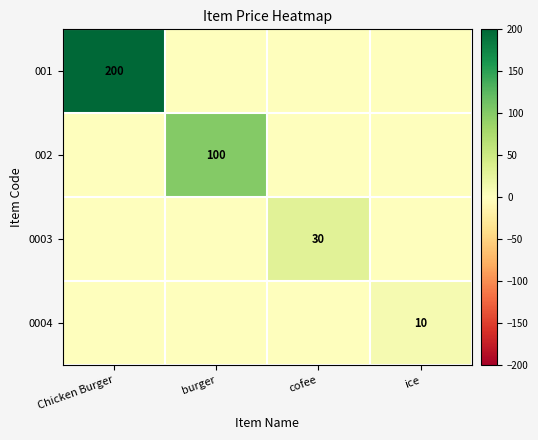

Is the value of 0003 at burger greater than the value of 002 at cofee?

No